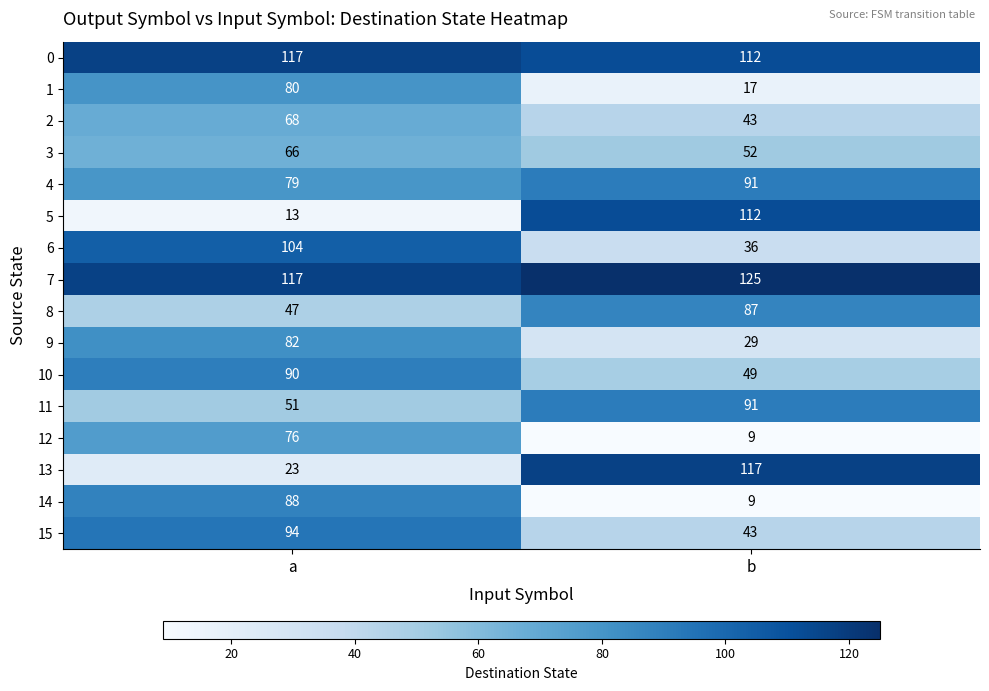

At which category does the chart reach its peak across all series?

b